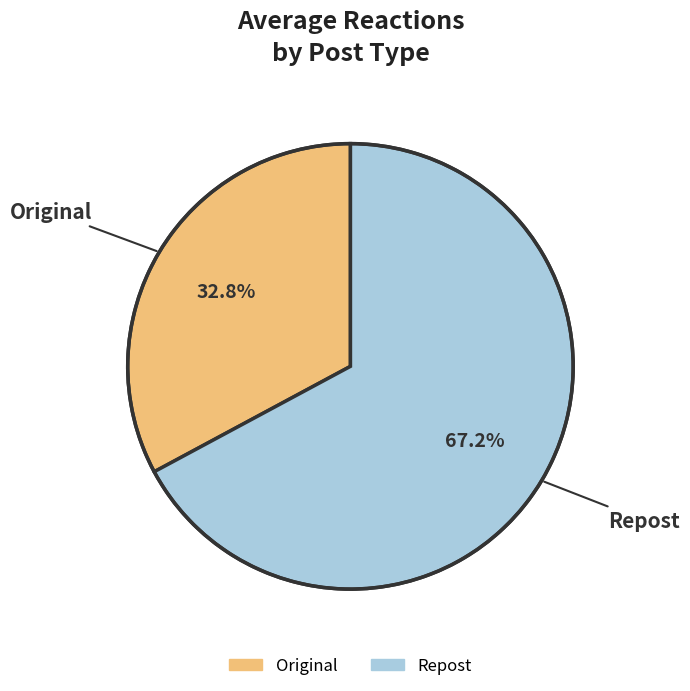

What is the majority slice?

Repost